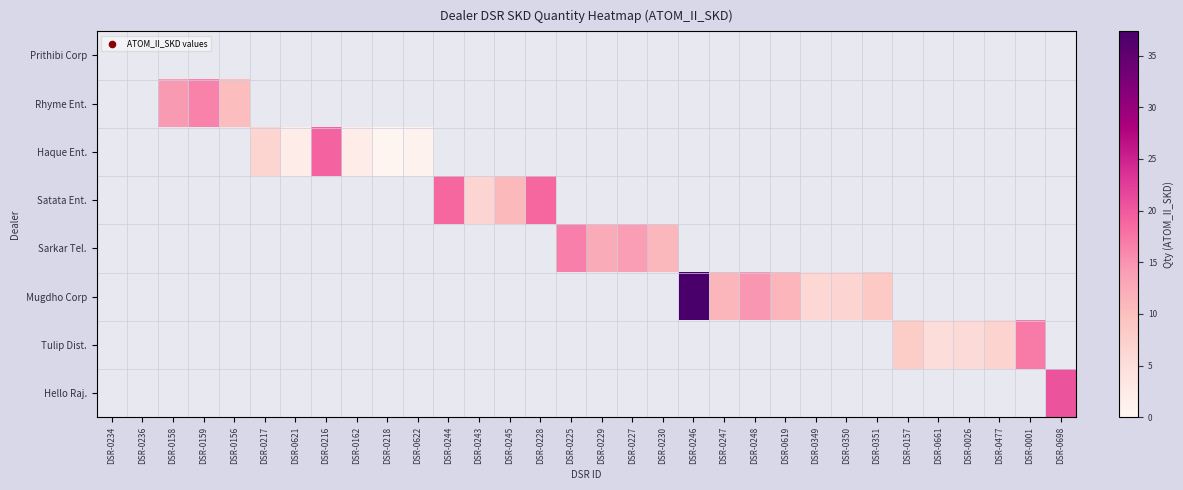

At which category does the chart reach its peak across all series?

DSR-0246